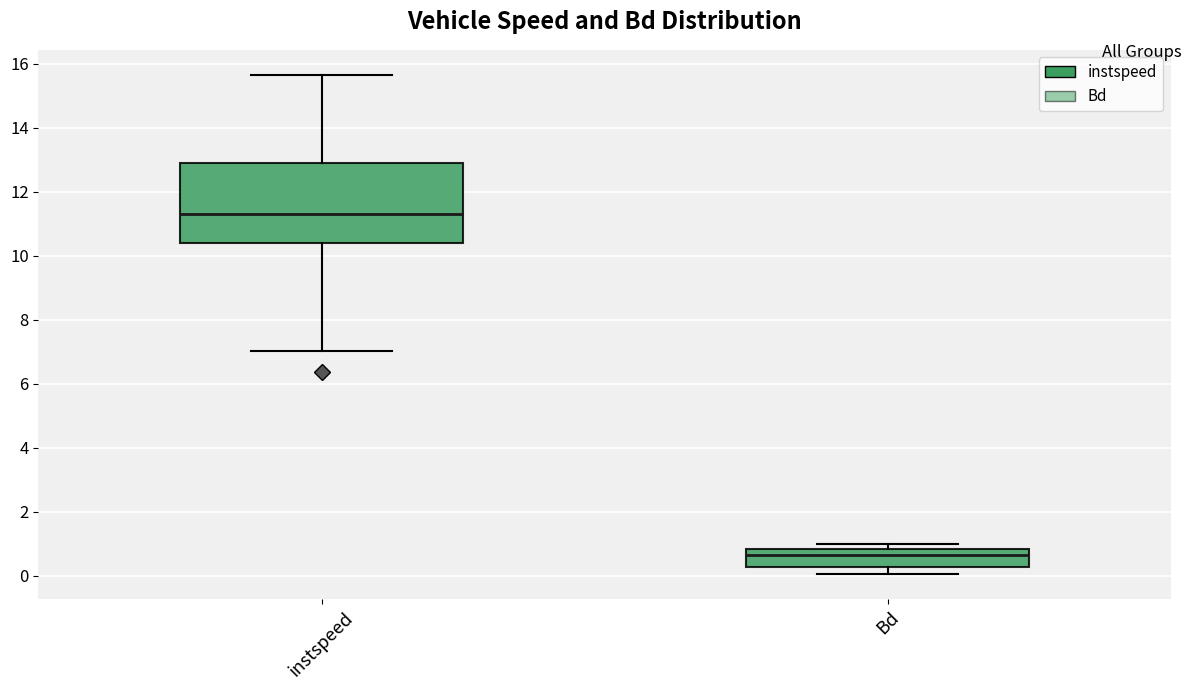

Reading left to right, transcribe this box plot: for each box, give where its median line is, the range the box spans, and where its two whiskers end, as read against the y-axis. The values are not printed on the chart, so give them approximately, as read against the axis.

instspeed: median 11.4, box 10.4 to 12.8, whiskers 7.0 to 15.6
Bd: median 0.6, box 0.2 to 0.8, whiskers 0.0 to 1.0